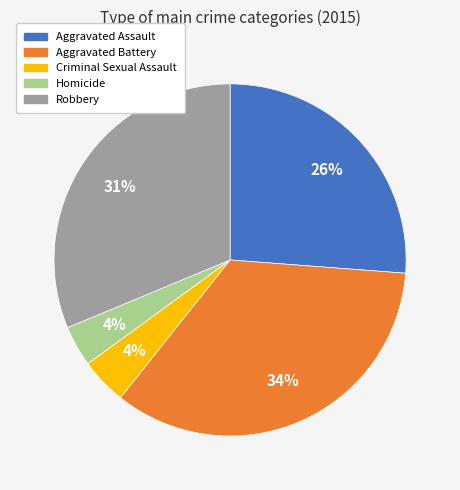

What is the largest slice in the pie chart?

Aggravated Battery